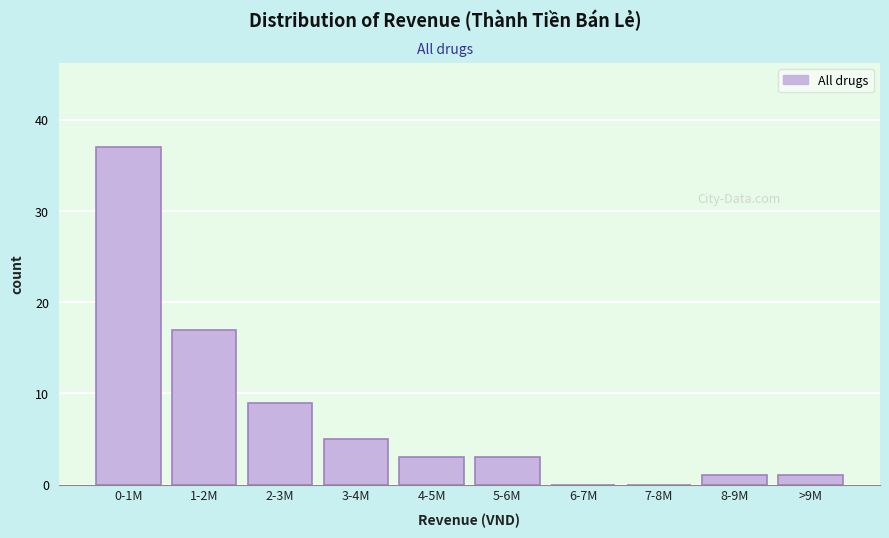

Reading left to right, what are all the values shown in this chart?

0-1M=37	1-2M=17	2-3M=9	3-4M=5	4-5M=3	5-6M=3	6-7M=0	7-8M=0	8-9M=1	>9M=1